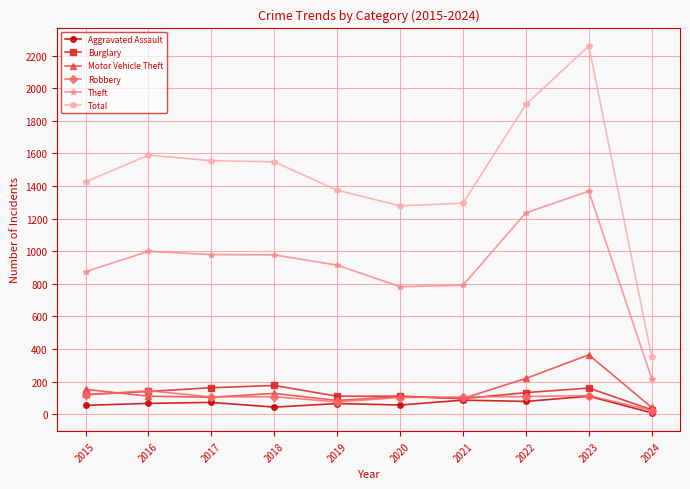

True or false: Total has a value of 1965 at 2019.

False